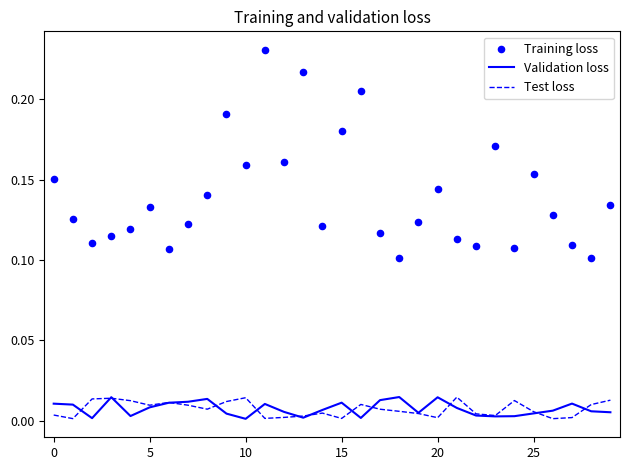

Which series has the largest total across all categories?

Training loss